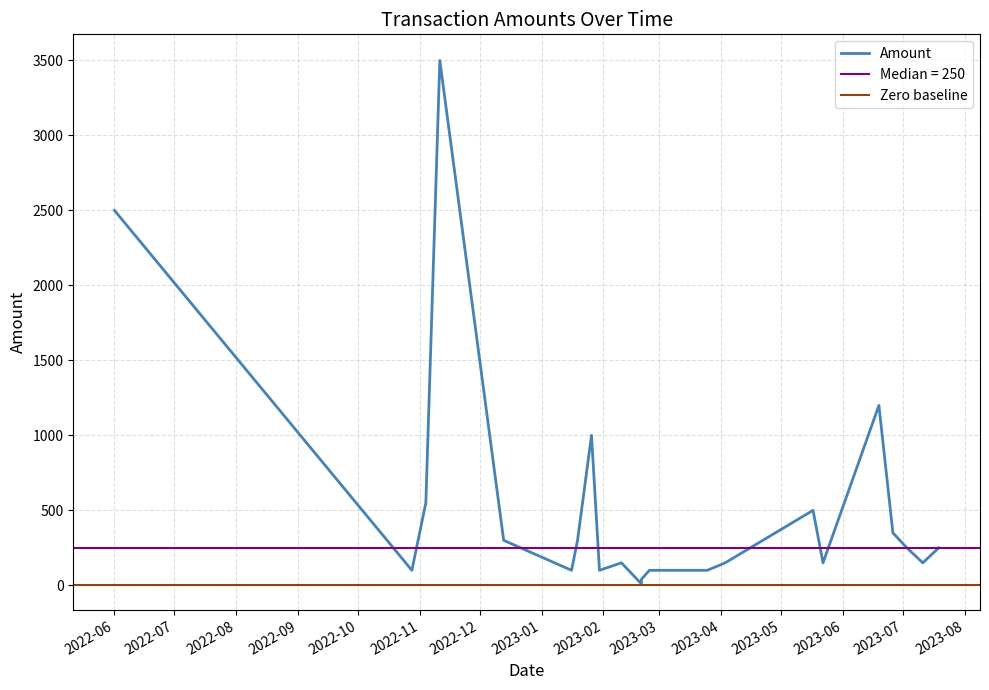

How many values exceed 250?

9